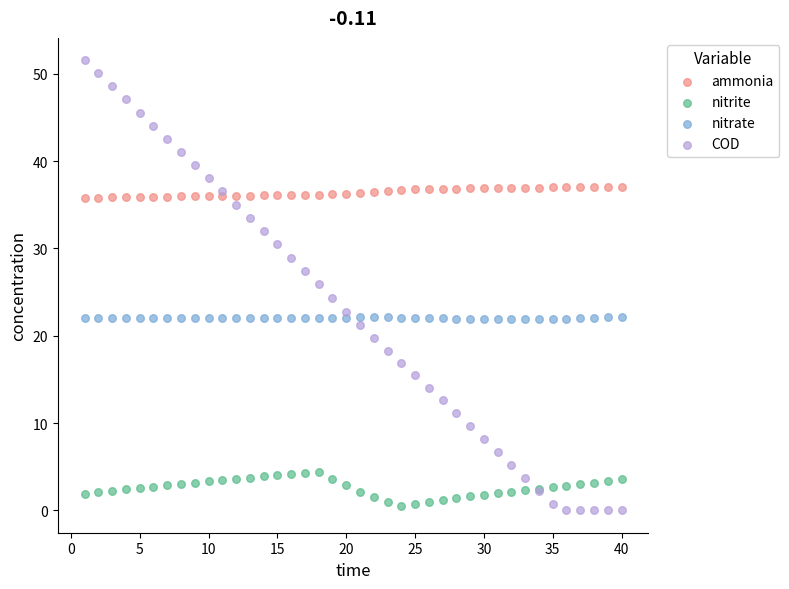

Which series reaches the maximum Y coordinate?

COD